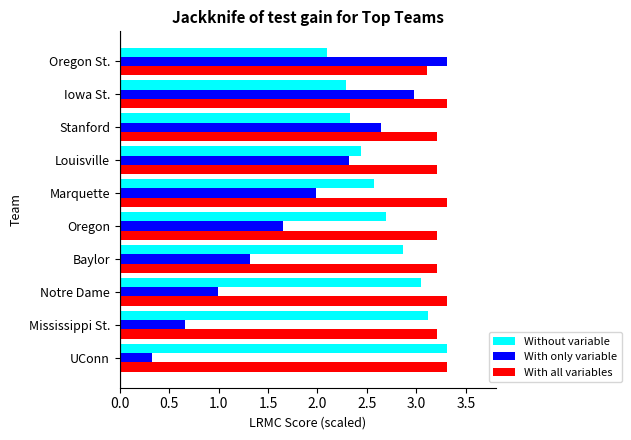

The Without variable series shows 1.5 at Oregon St.. True or false?

False